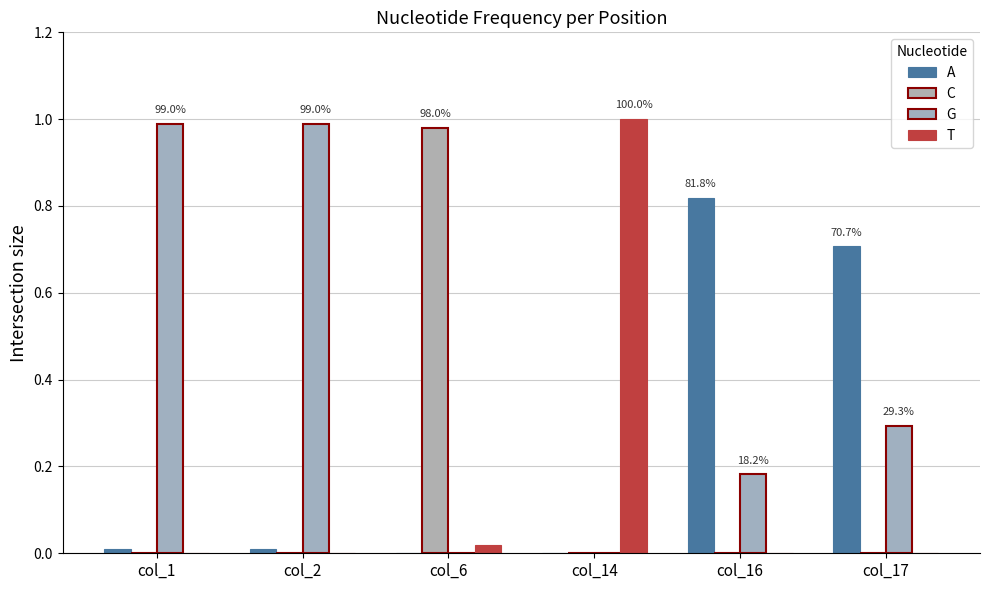

At how many categories does at least one series exceed 0?

6